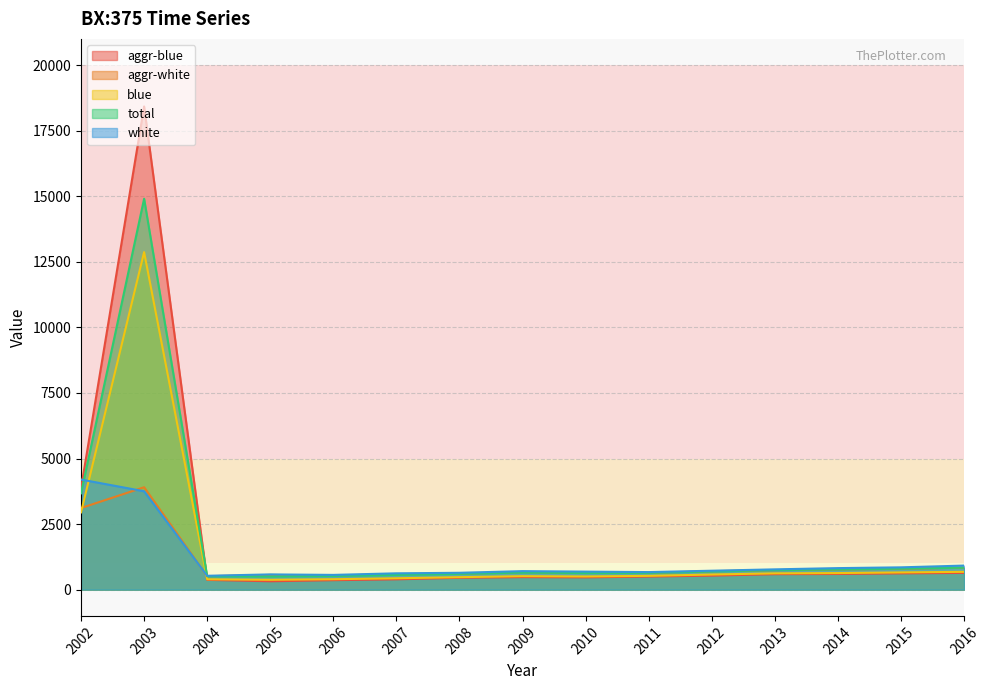

True or false: aggr-white has a value of 562.0 at 2005.

True